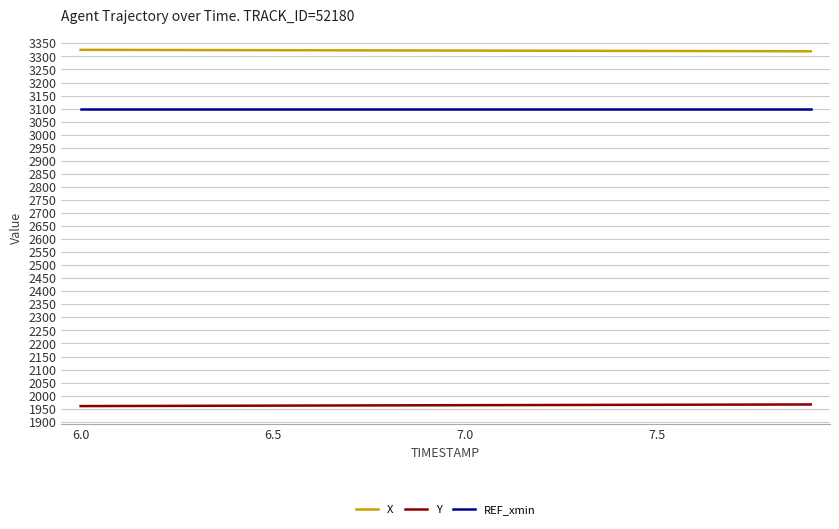

Which series has the largest total across all categories?

X